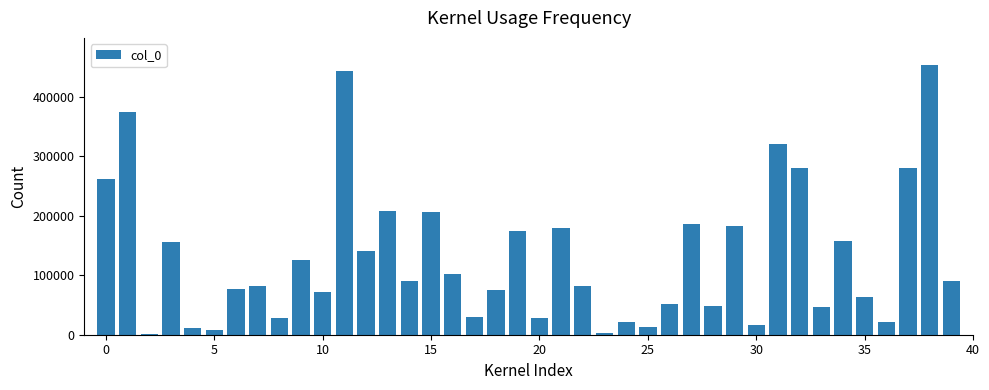

What is the maximum value shown in the chart?

453582